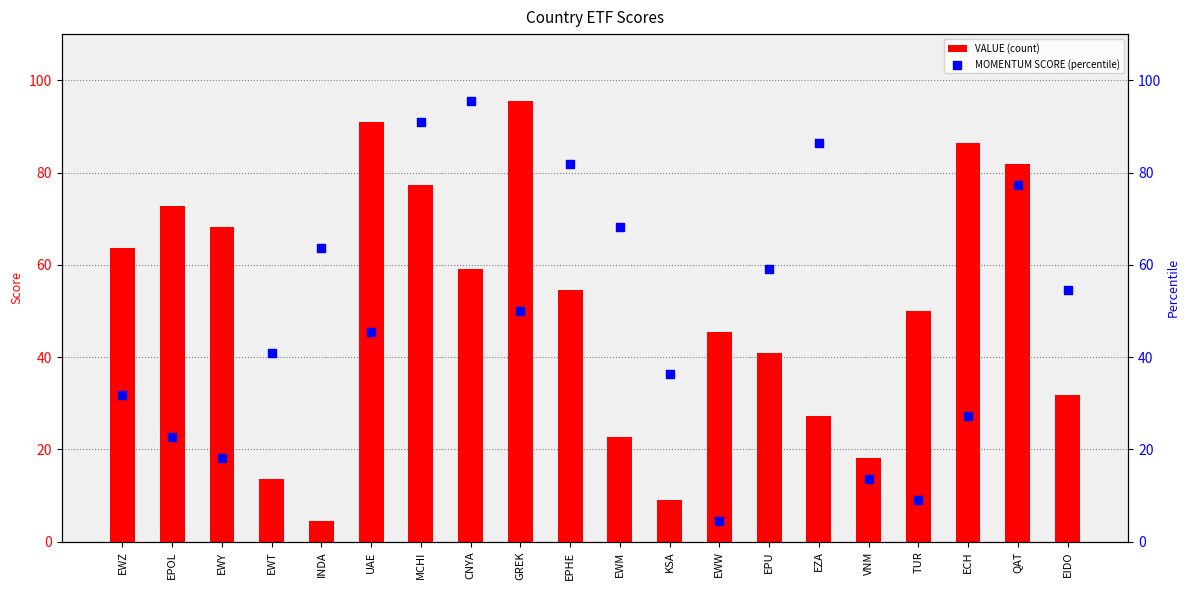

What is the total value across all series at CNYA?

154.4